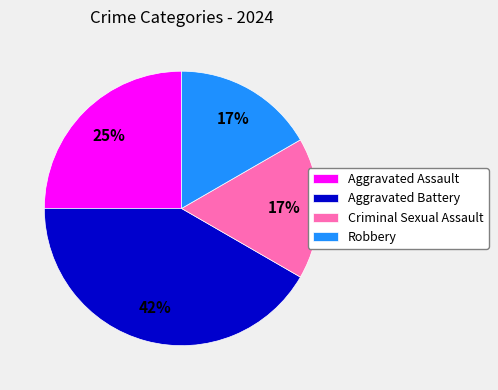

To the nearest percent, what is the average slice percentage?

25%